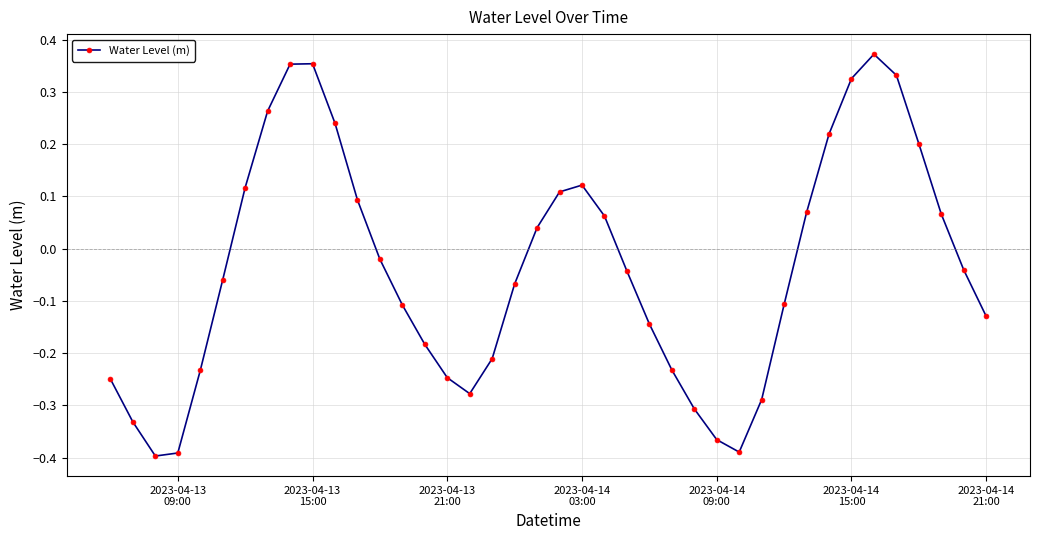

What is the difference between the maximum and minimum values?

0.8